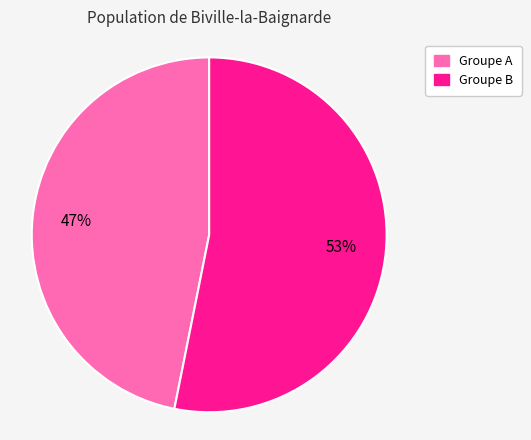

To the nearest percent, what is the difference between the largest and smallest slice percentages?

6%